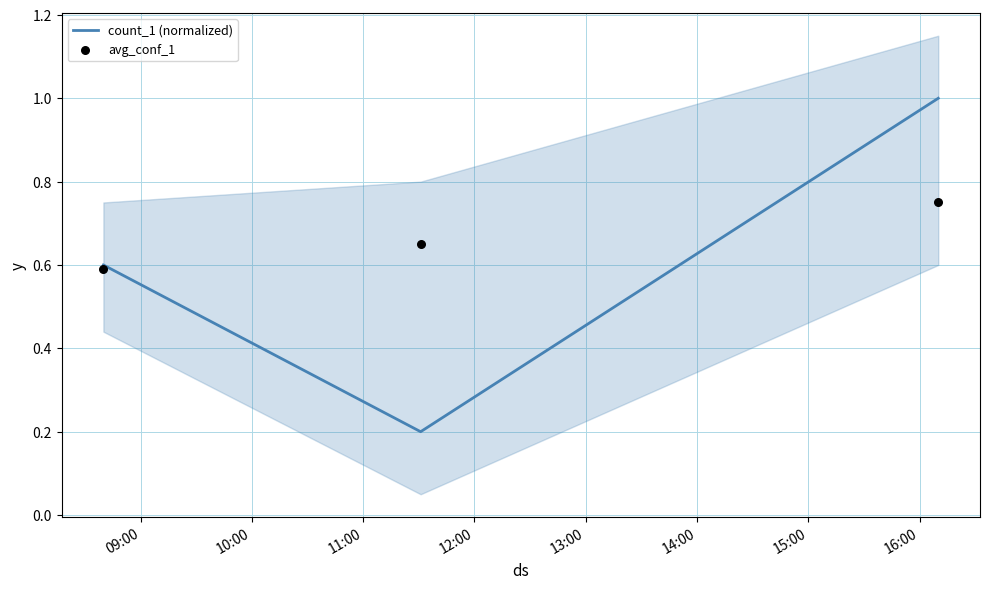

Which series contains the lowest Y value?

count_1 (normalized)